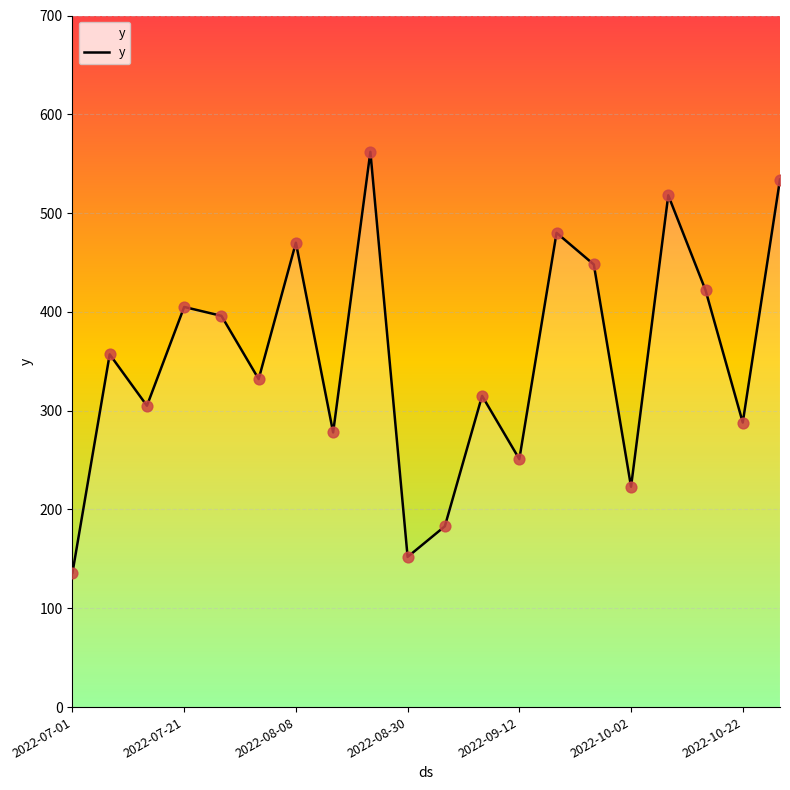

What is the smallest value displayed?

136